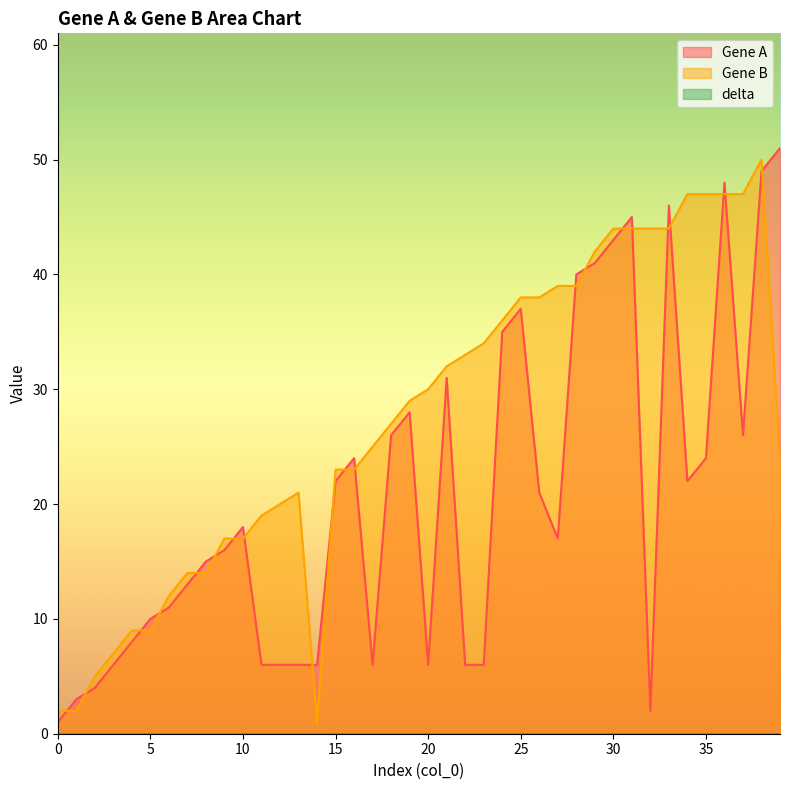

Which has a higher value, 25 or 16?

25